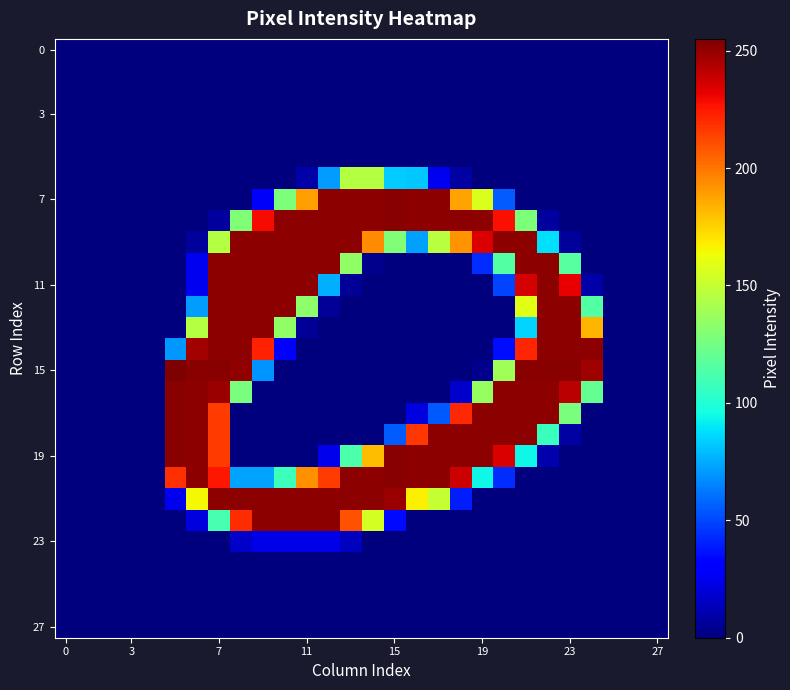

Which series has the largest range (max minus min)?

15